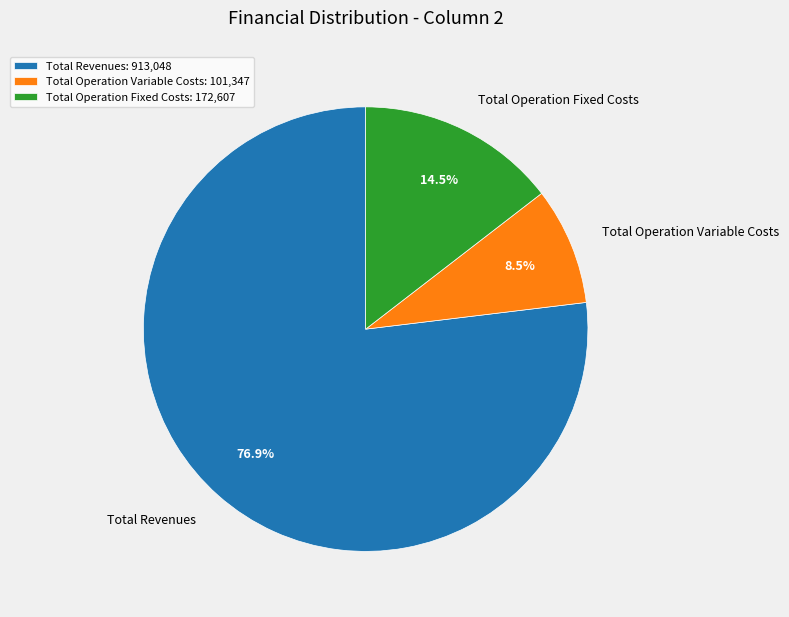

To the nearest percent, what is the average slice percentage?

33%